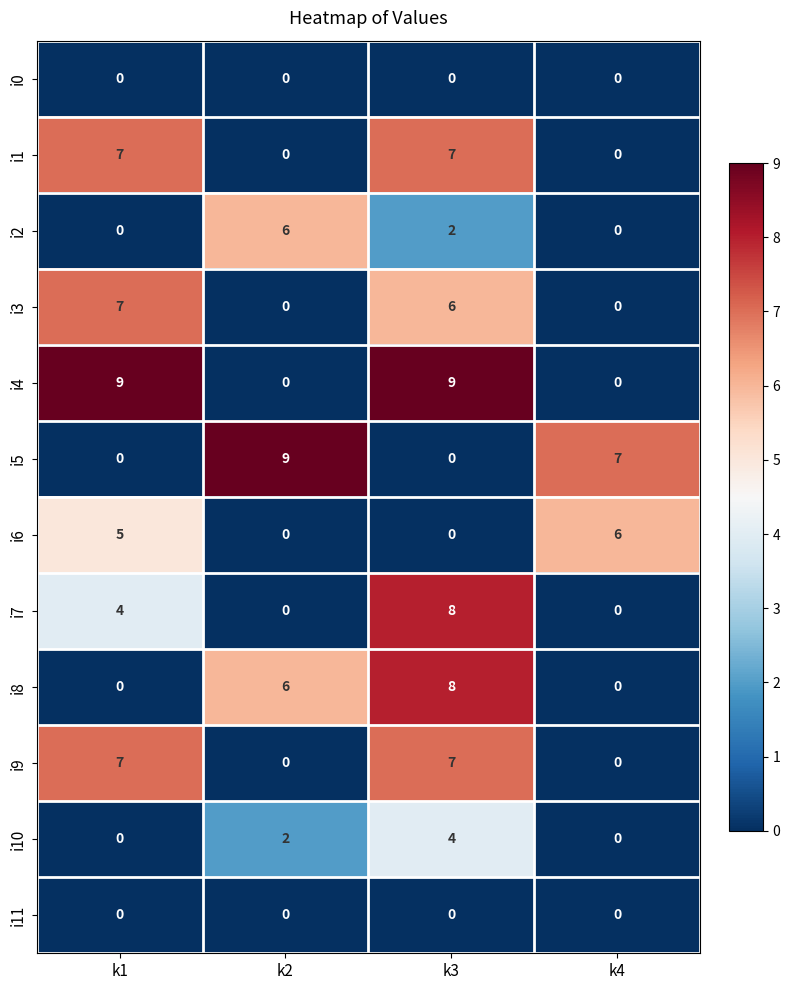

What is the spread (max minus min) of values at k3?

9